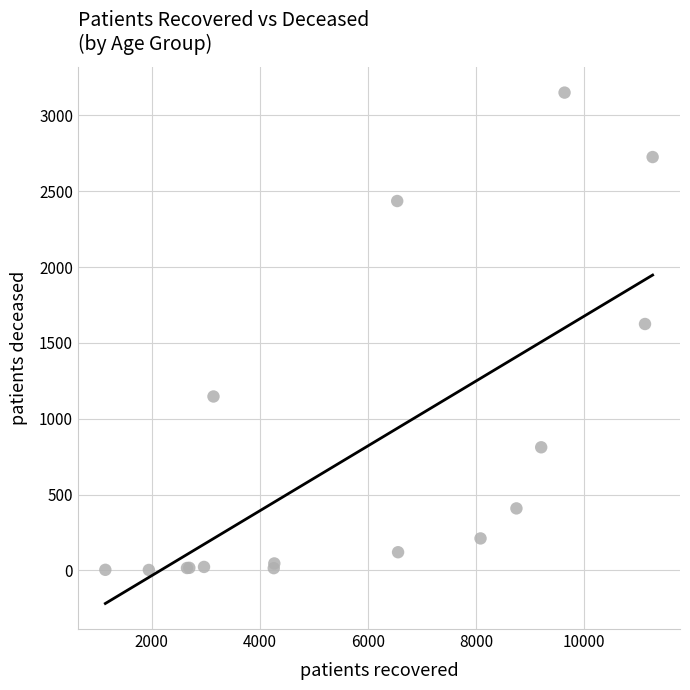

What Y value in the scatter plot is closest to 1577?

1625